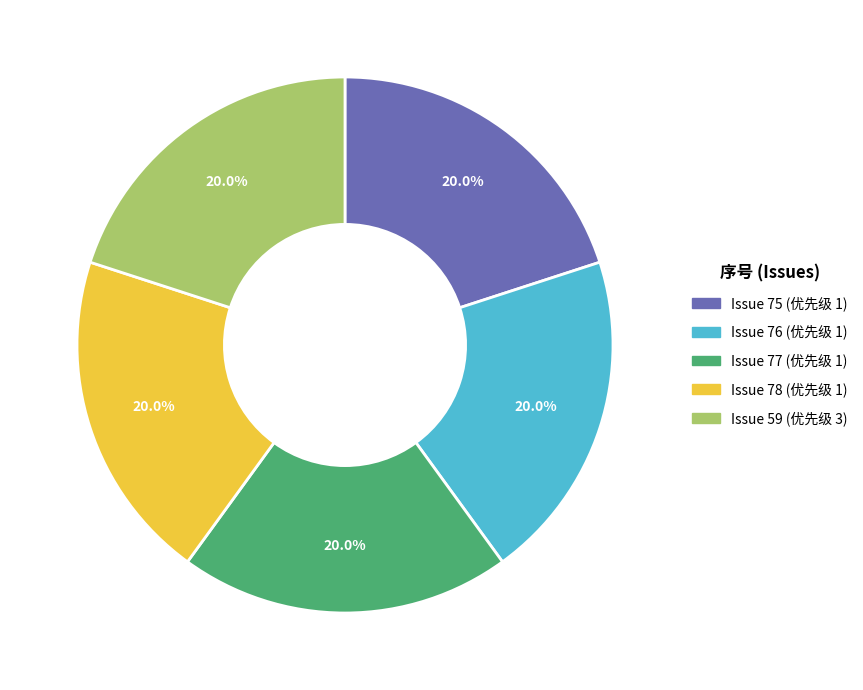

Do Issue 76 (优先级 1) and Issue 78 (优先级 1) together represent more than half of the pie?

No